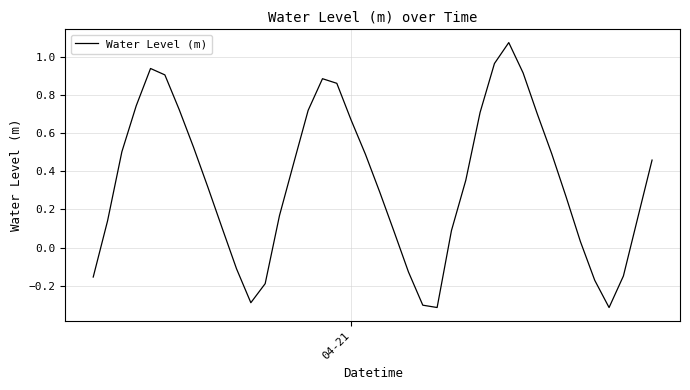

What is the difference between the maximum and minimum values?

1.4